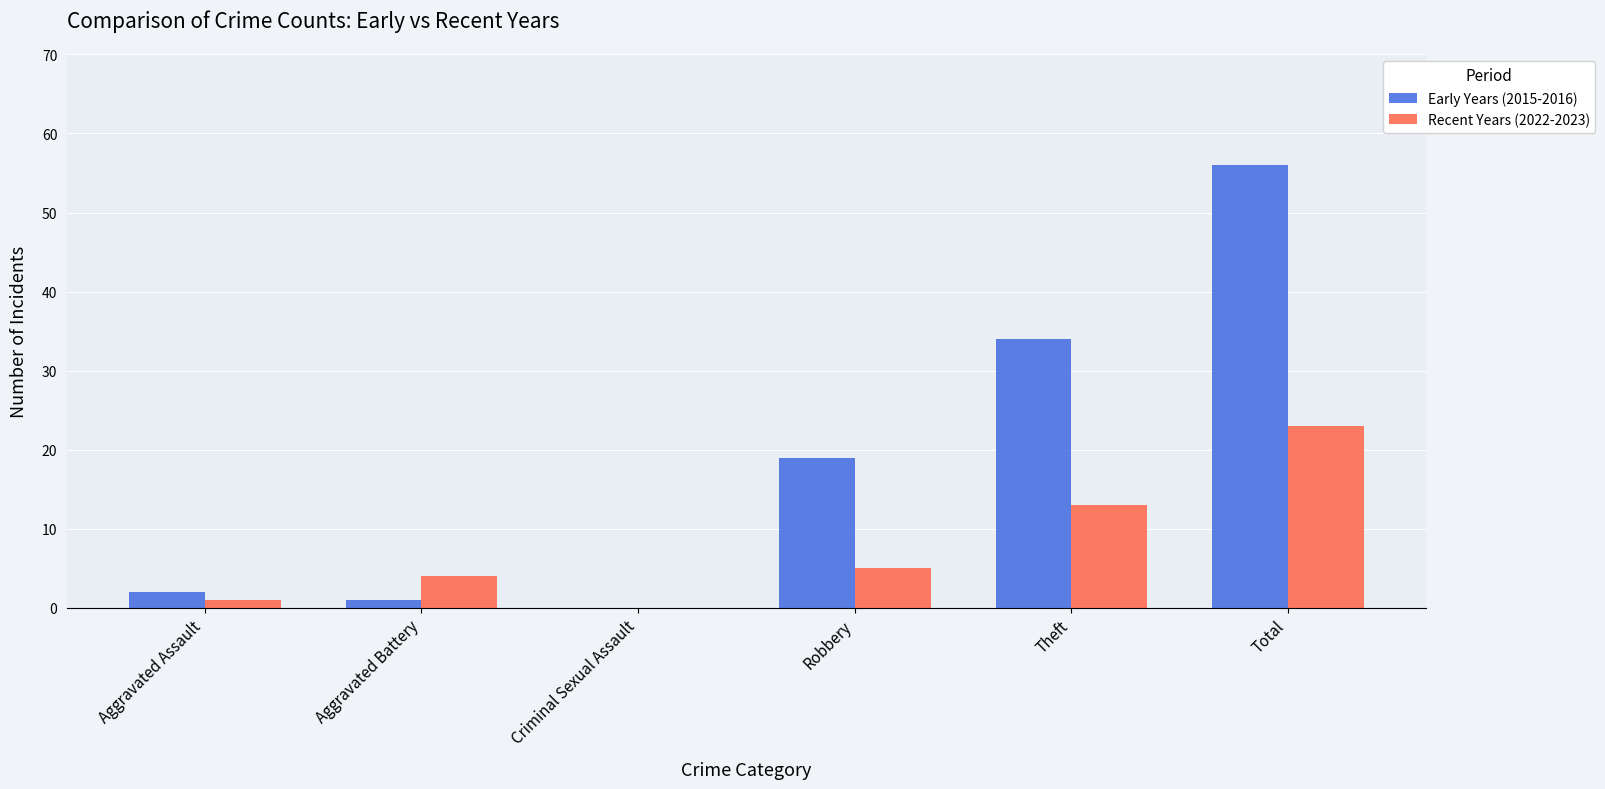

Reading left to right, extract all data points from this chart.

Early Years (2015-2016): 2	1	0	19	34	56
Recent Years (2022-2023): 1	4	0	5	13	23